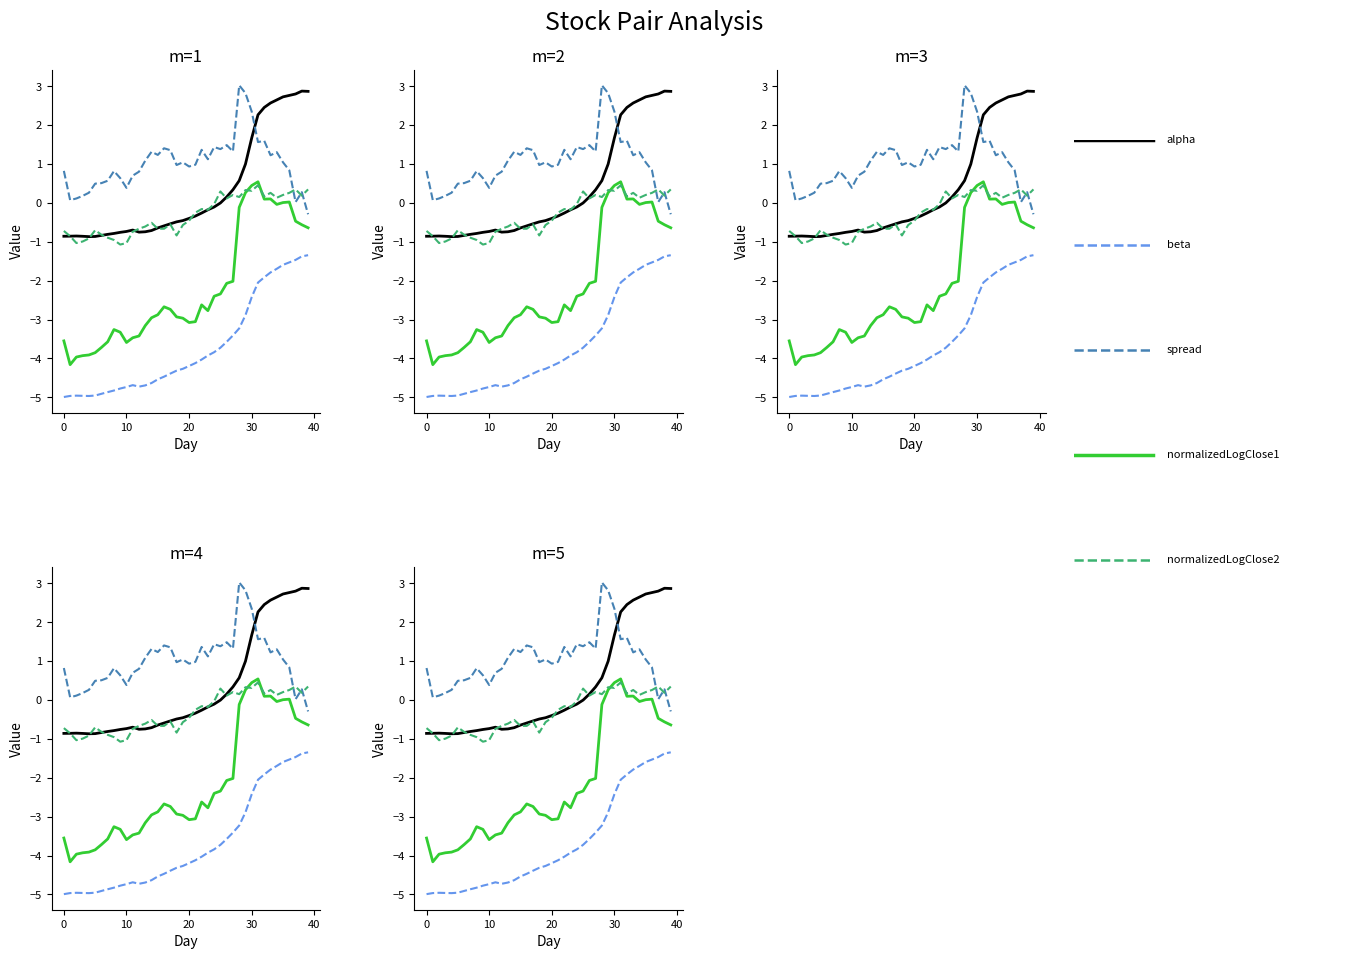

Which label corresponds to the largest value in the chart?

28